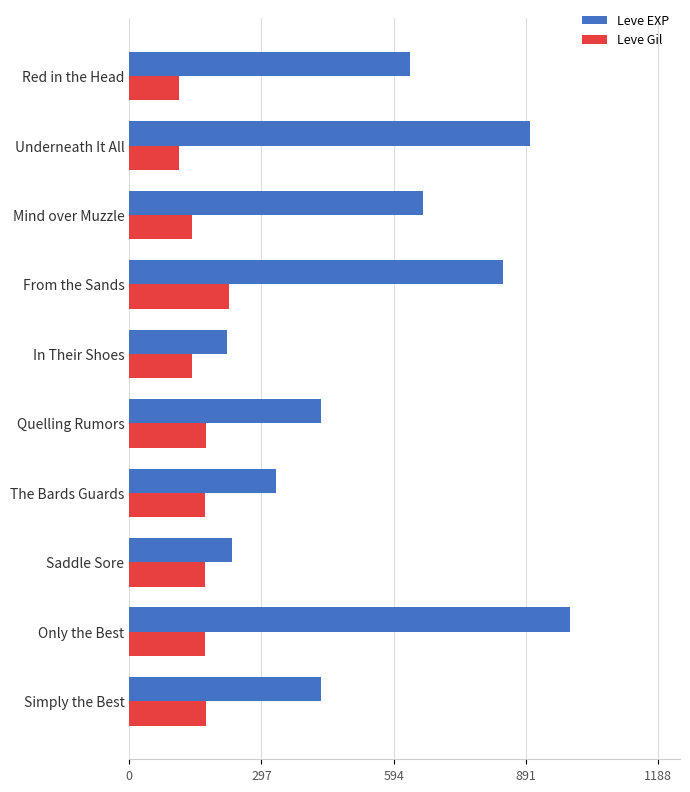

What is the difference between the maximum and minimum values in the Leve EXP series?

770